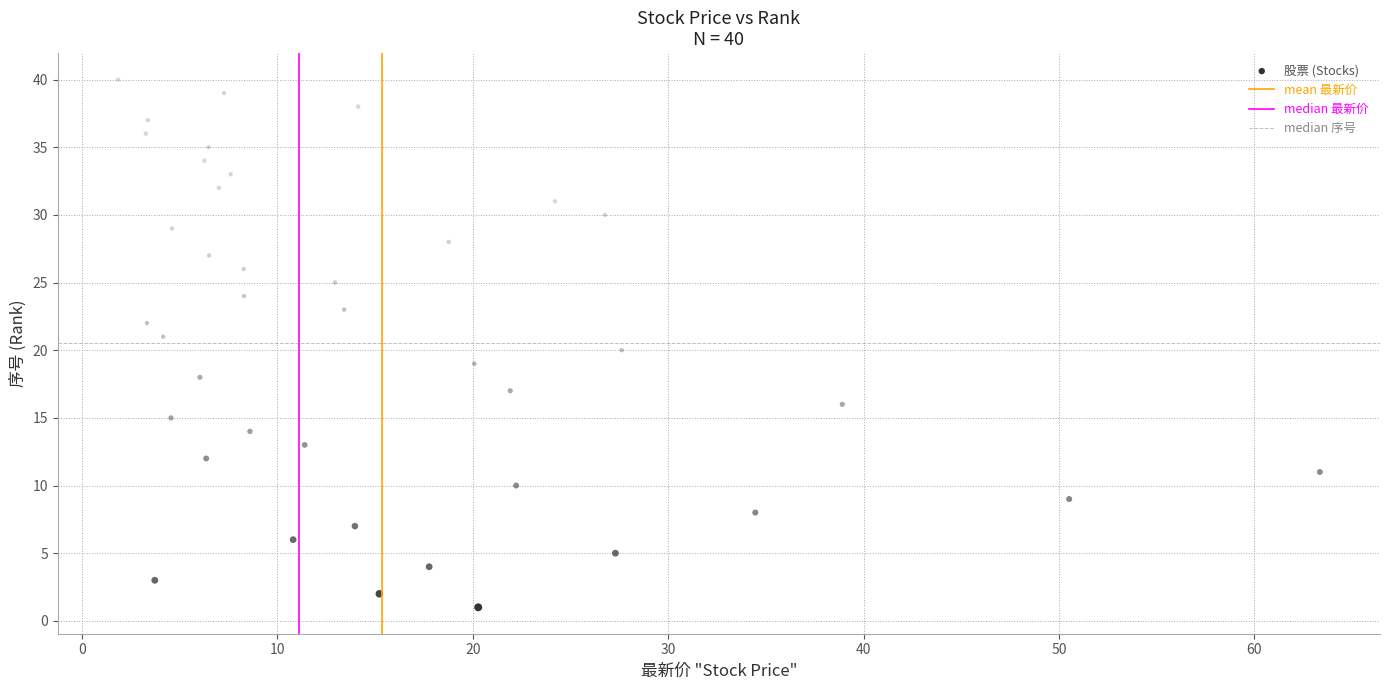

What is the range of Y values (max minus min)?

39